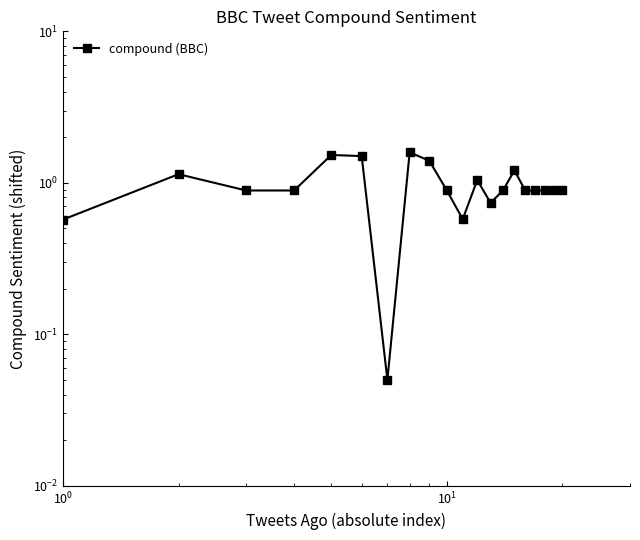

The chart shows a value of 2.2 at 7. True or false?

False